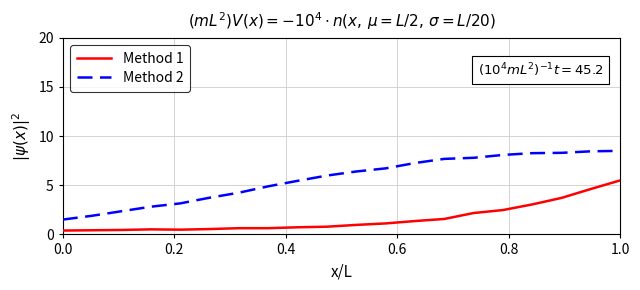

What is the difference between the maximum and minimum values in the Method 1 series?

5.1